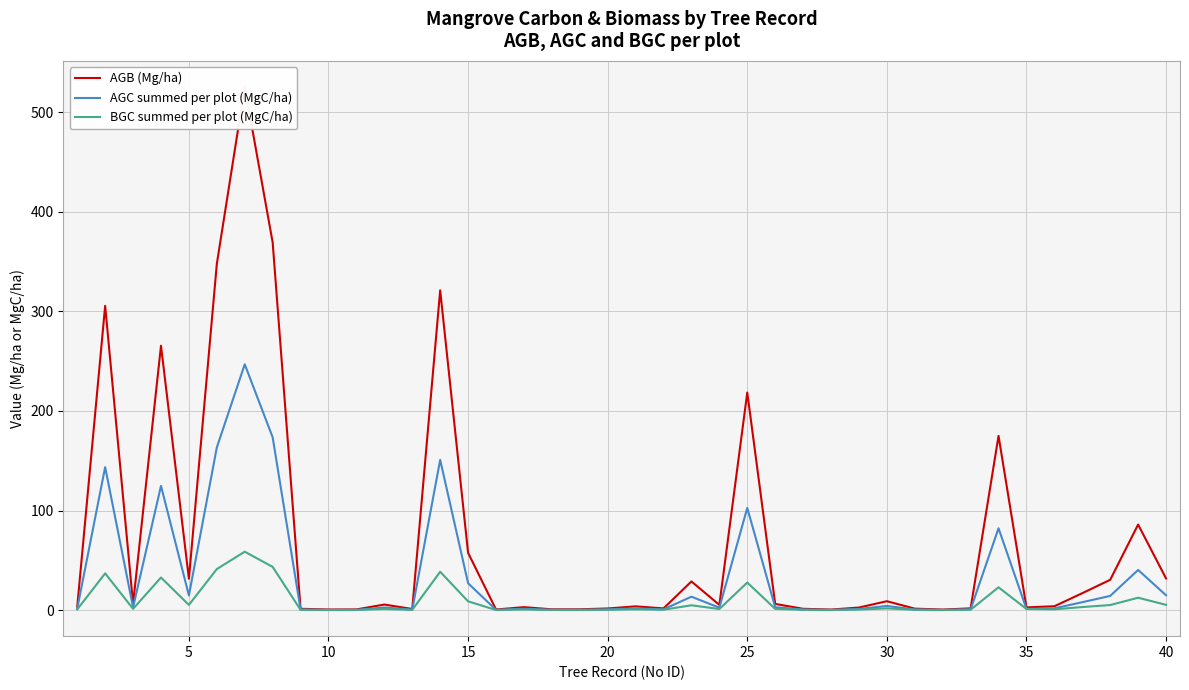

What is the maximum value for AGC summed per plot (MgC/ha)?

246.9